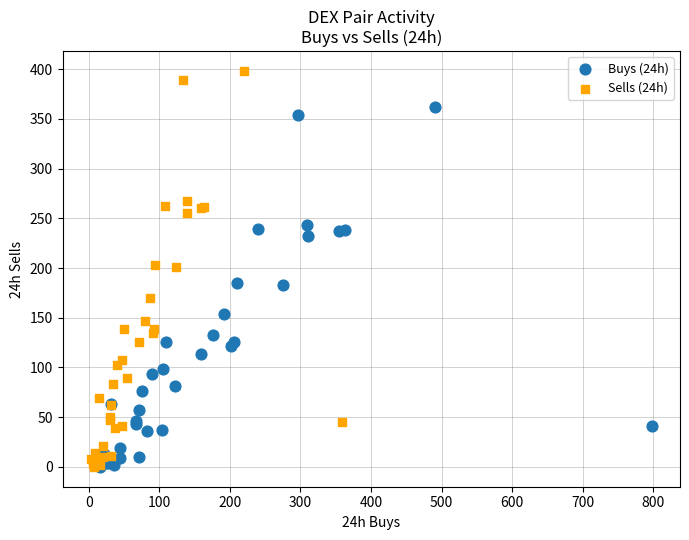

Which series has the largest Y range (max minus min)?

Sells (24h)